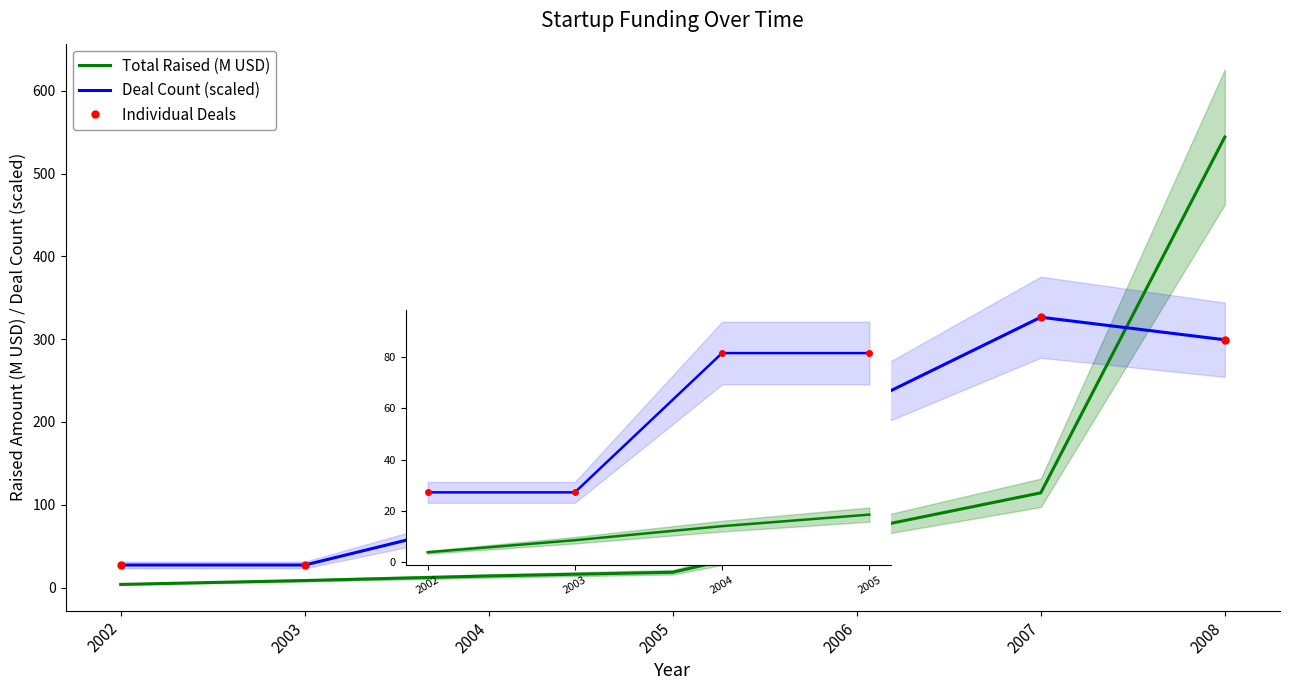

True or false: Individual Deals and Total Raised (M USD) cross at least once.

True